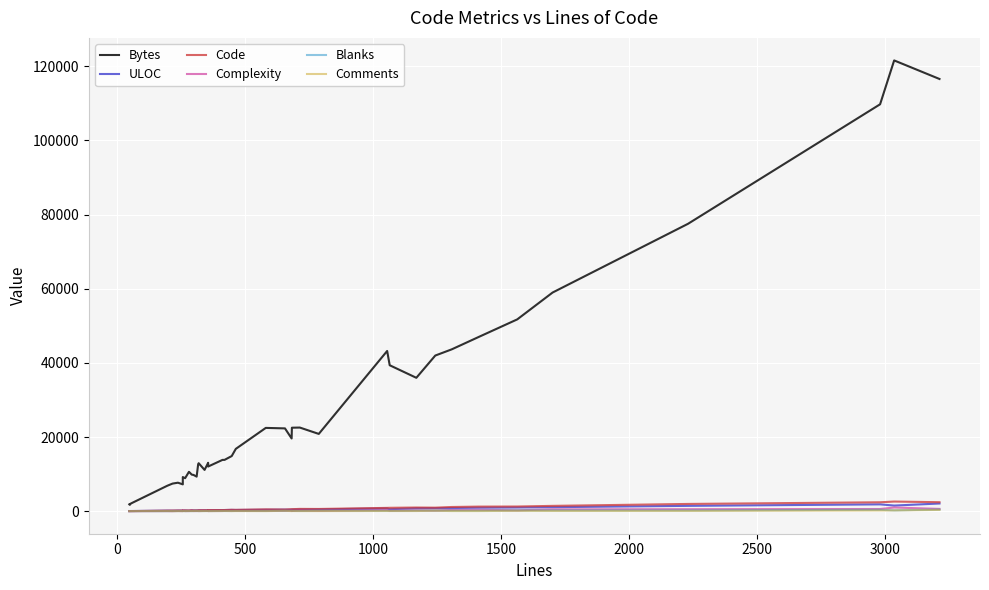

What is the lowest value of the ULOC series?

41